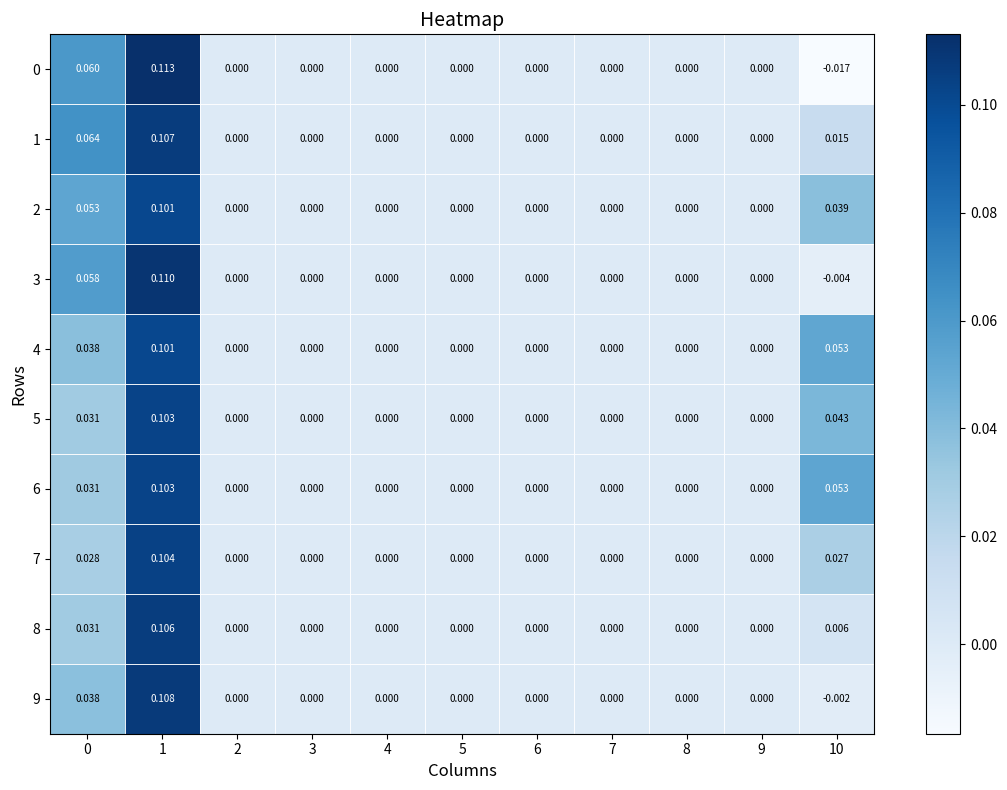

Is the value of 6 at 7 greater than the value of 8 at 1?

No